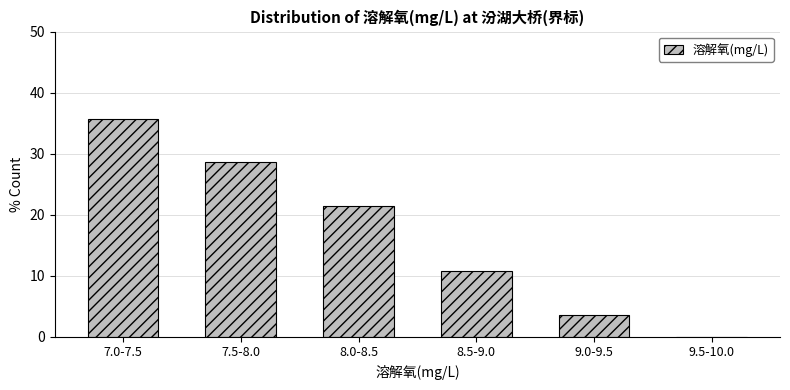

Reading left to right, extract all data points from this chart.

7.0-7.5=35.7	7.5-8.0=28.6	8.0-8.5=21.4	8.5-9.0=10.7	9.0-9.5=3.6	9.5-10.0=0.0